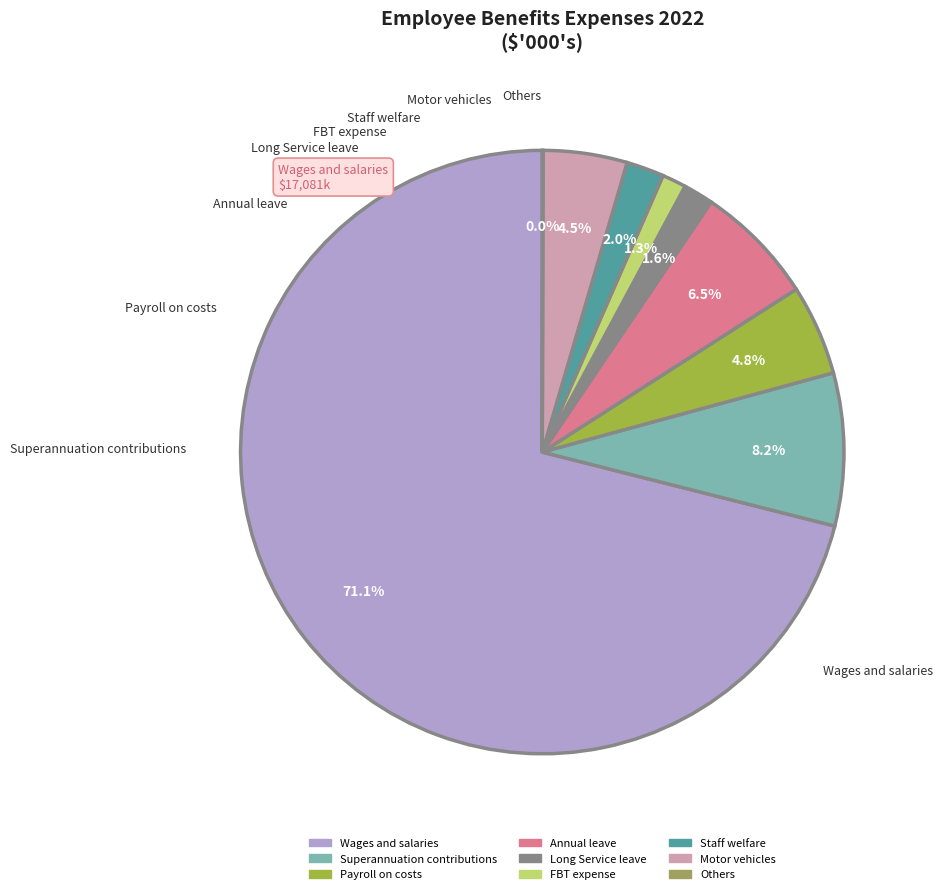

To the nearest percent, what is the difference between the FBT expense and Annual leave slice percentages?

5%